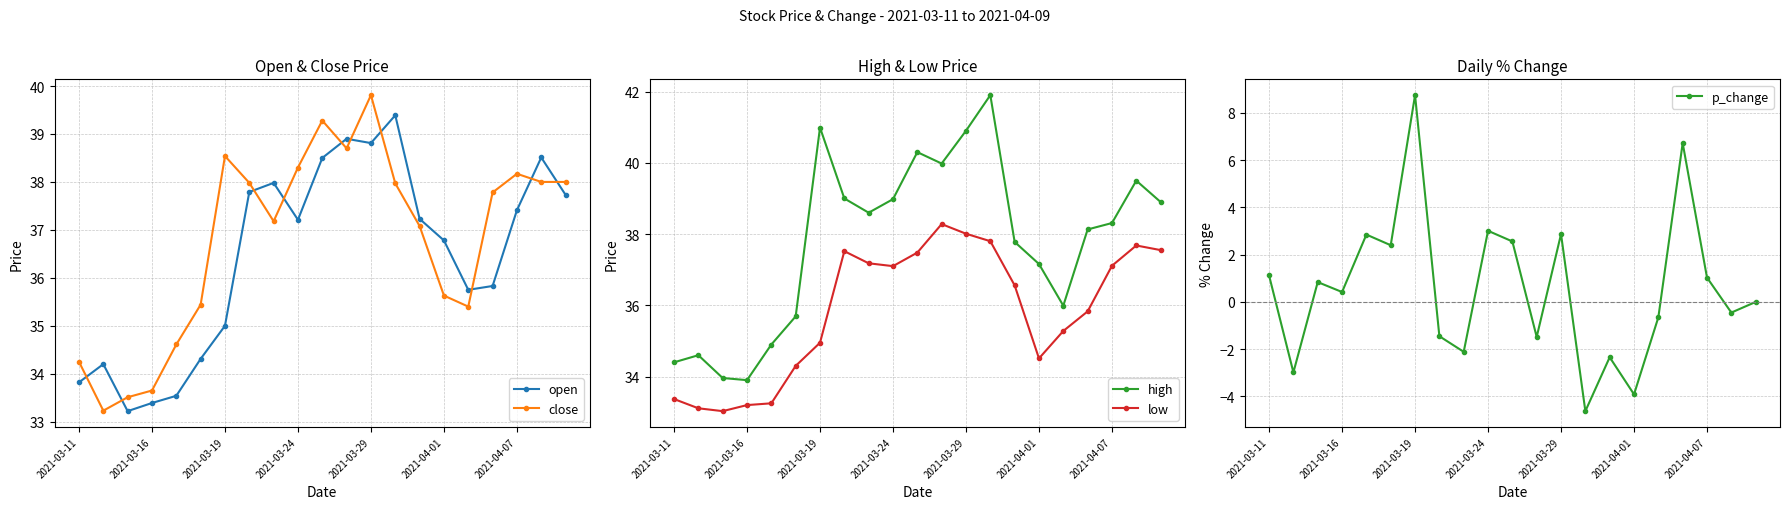

Is this an area chart (filled region under the line)?

No